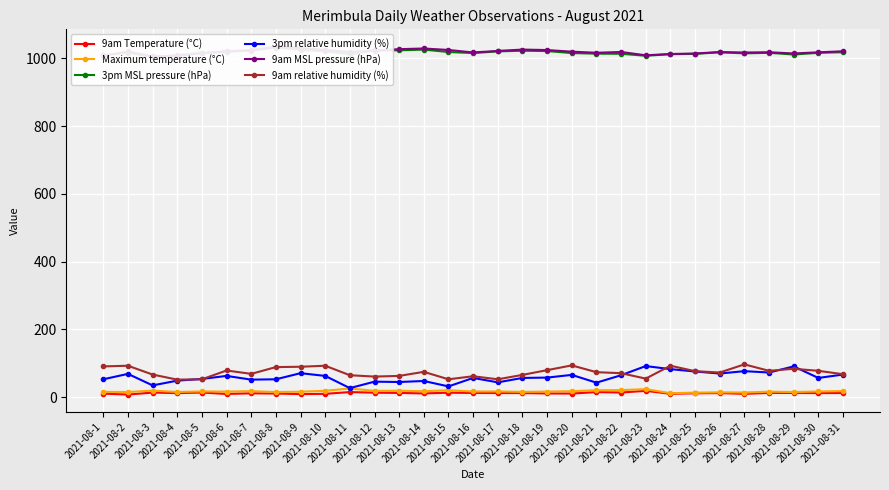

Which category has the highest value across all series?

2021-08-8